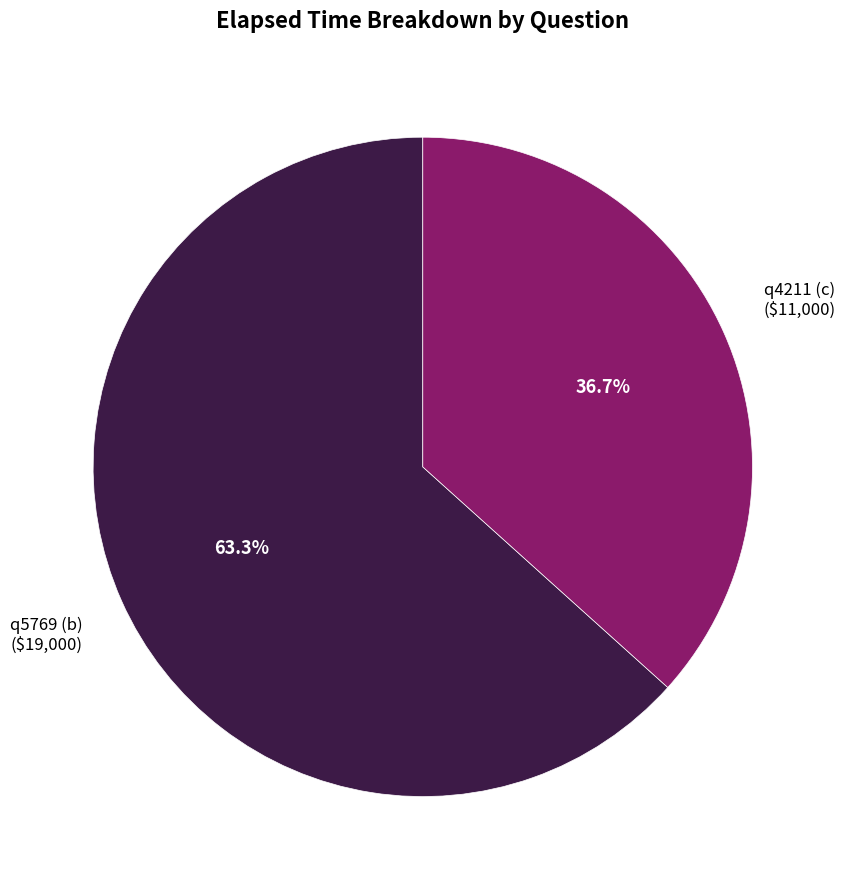

What portion of the pie excludes q4211 (c)?

63.3%